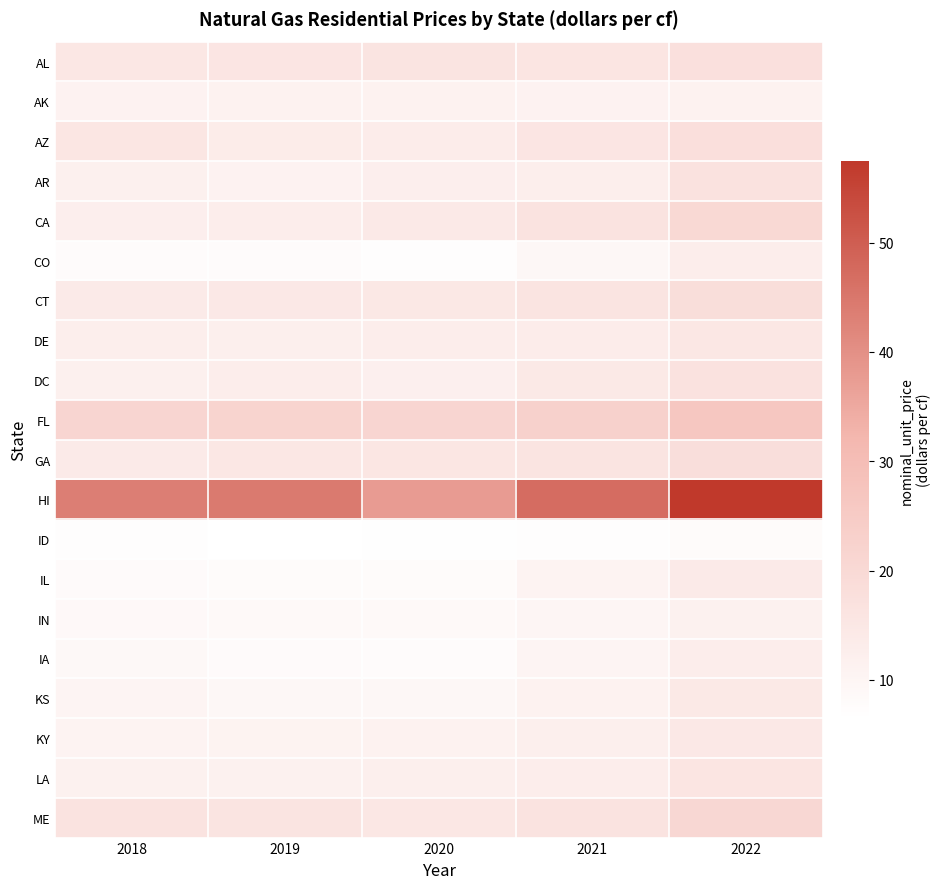

Which series has the largest total across all categories?

HI